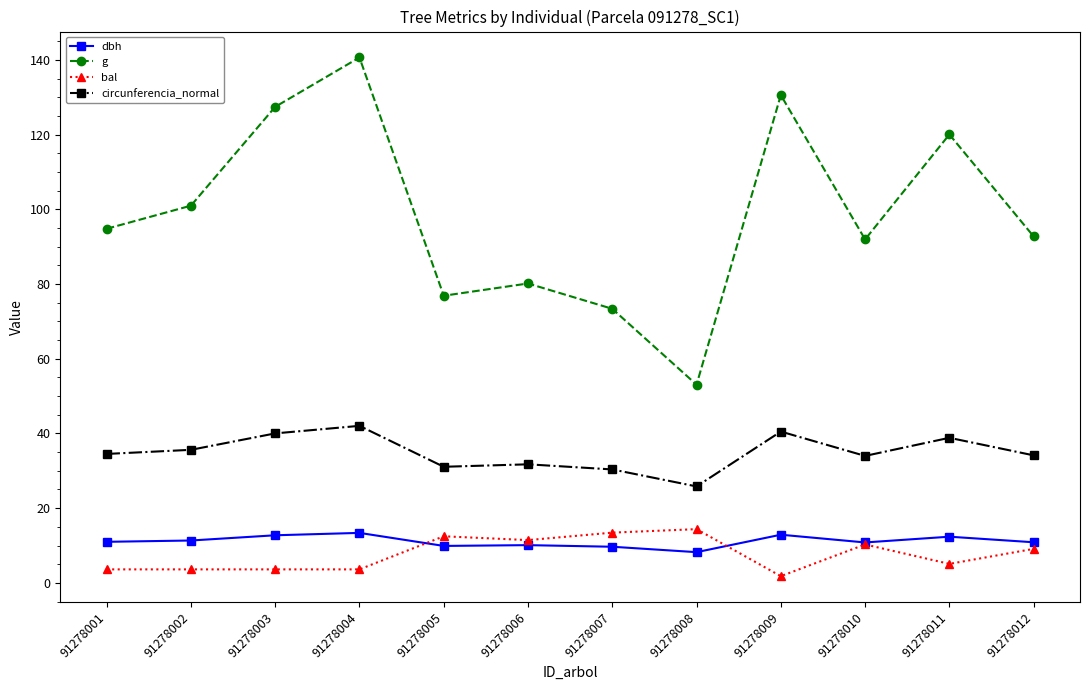

What is the sum of the circunferencia_normal values at 91278006 and 91278007?

62.1